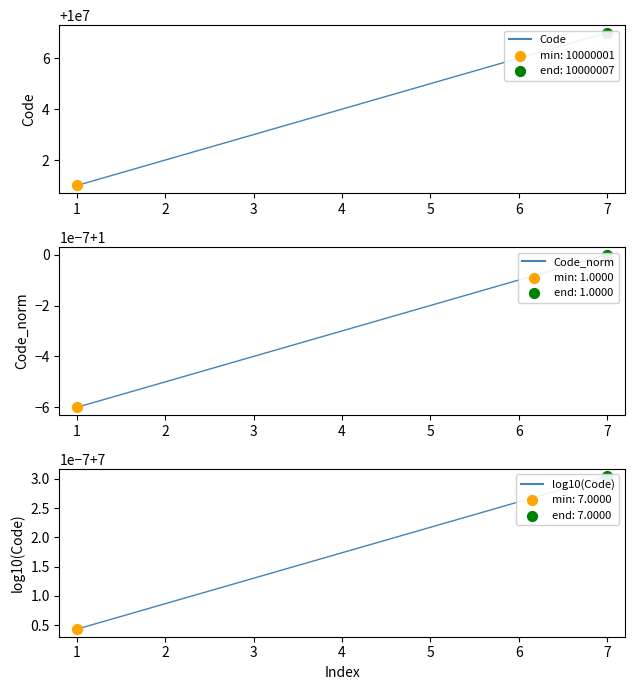

Which series has the largest total across all categories?

Code